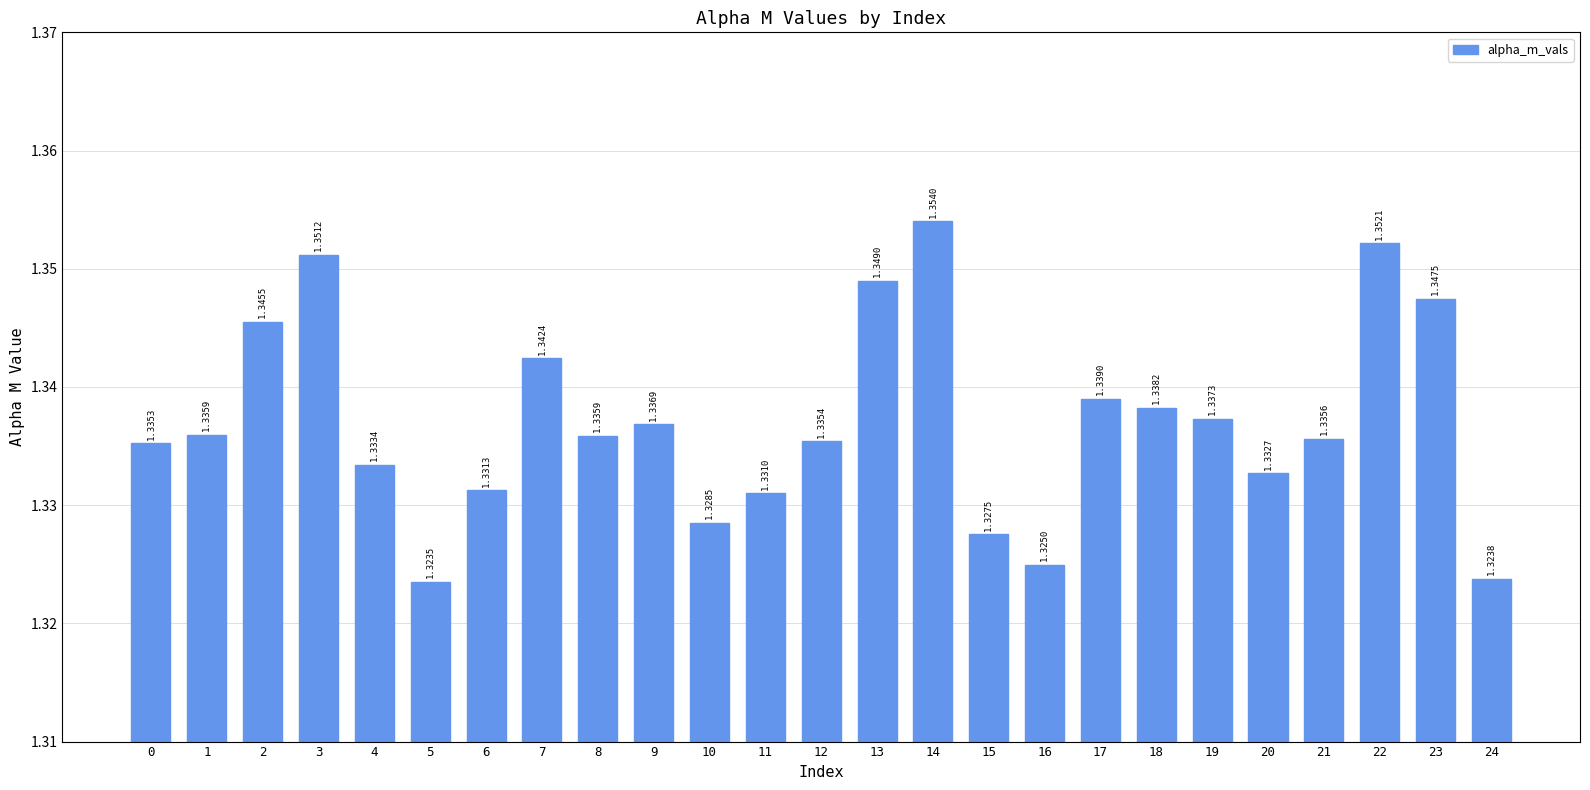

What is the sum of all values?

33.4